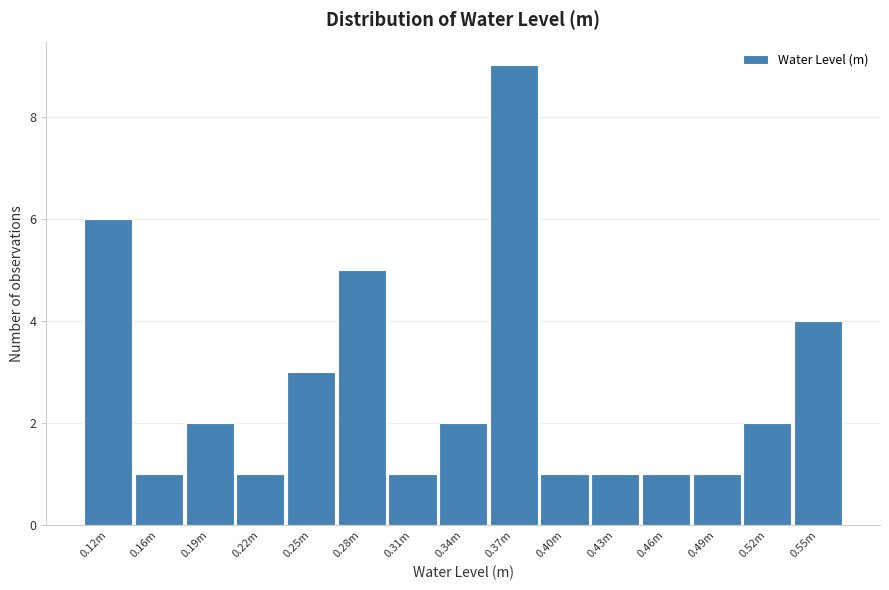

Reading left to right, extract all data points from this chart.

6	1	2	1	3	5	1	2	9	1	1	1	1	2	4